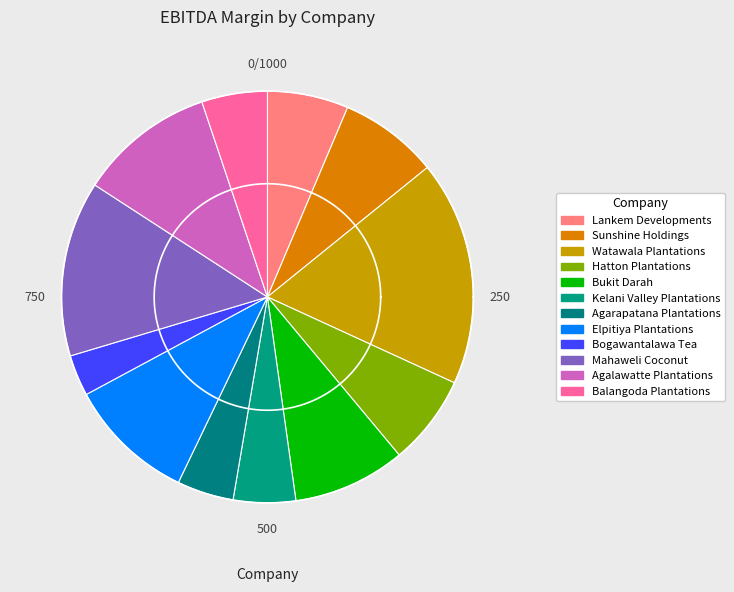

To the nearest percent, what portion does Watawala Plantations represent?

18%